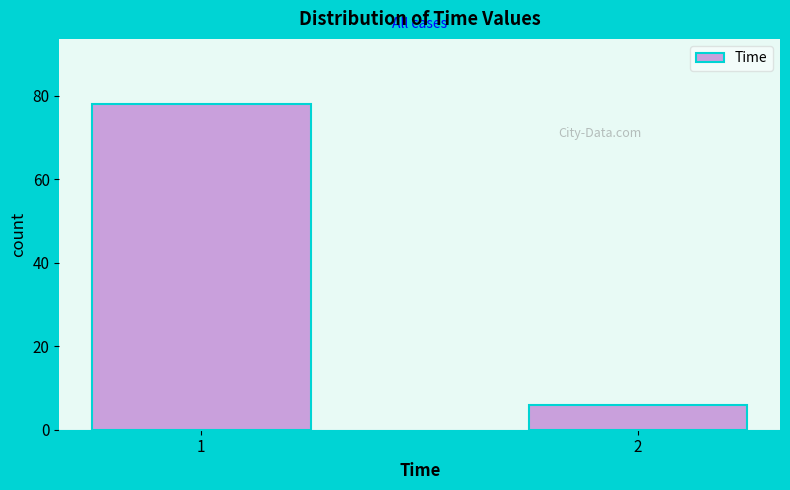

Reading right to left, transcribe all the data shown in this chart.

2=6	1=78